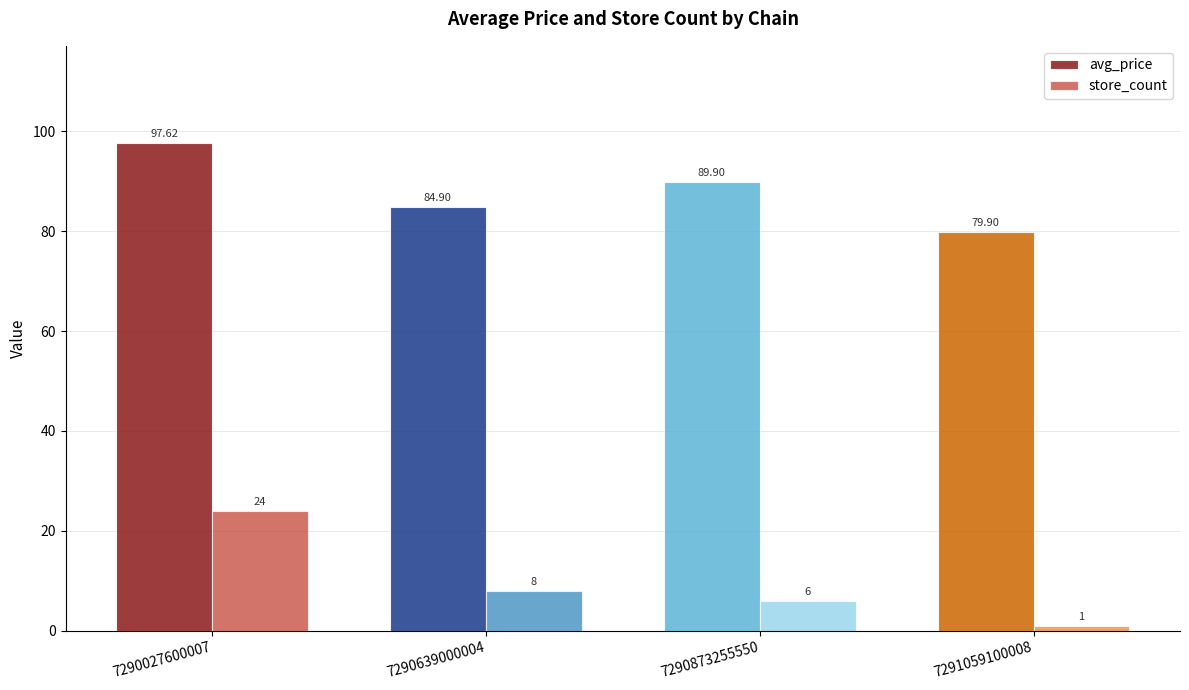

Which category has the highest value in the store_count series?

7290027600007